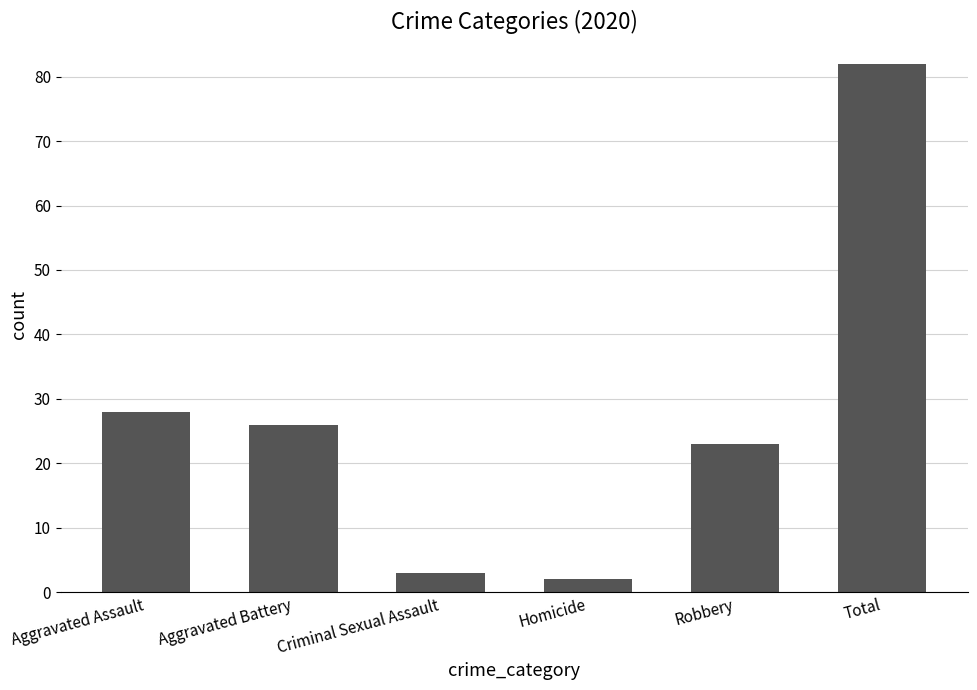

The chart shows a value of 23 at Robbery. True or false?

True